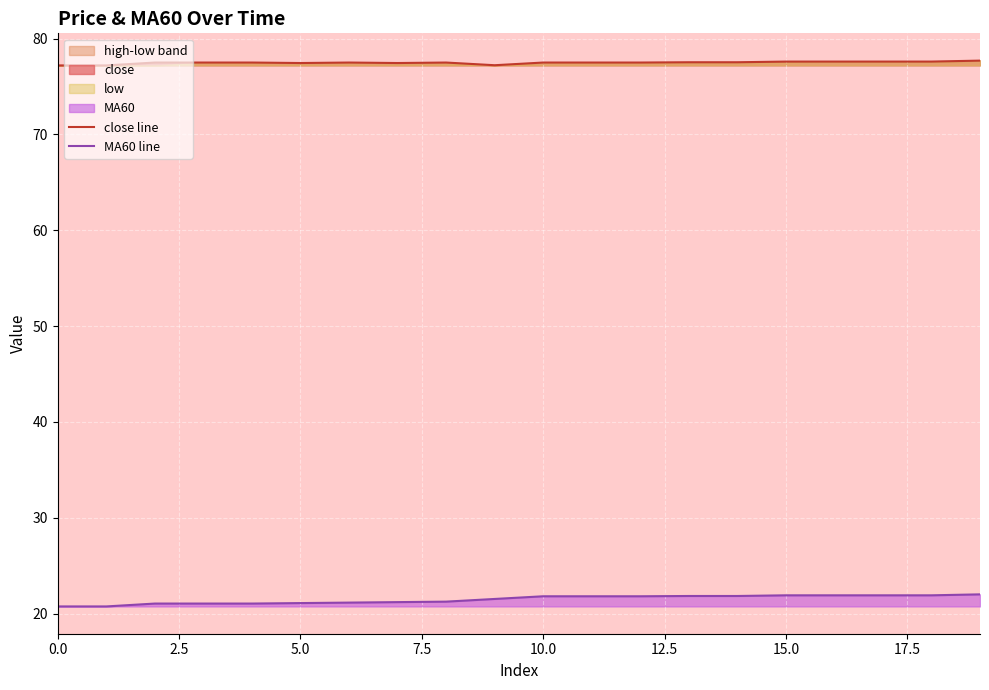

Rank the series by their average value, from highest to lowest.

close line, MA60 line